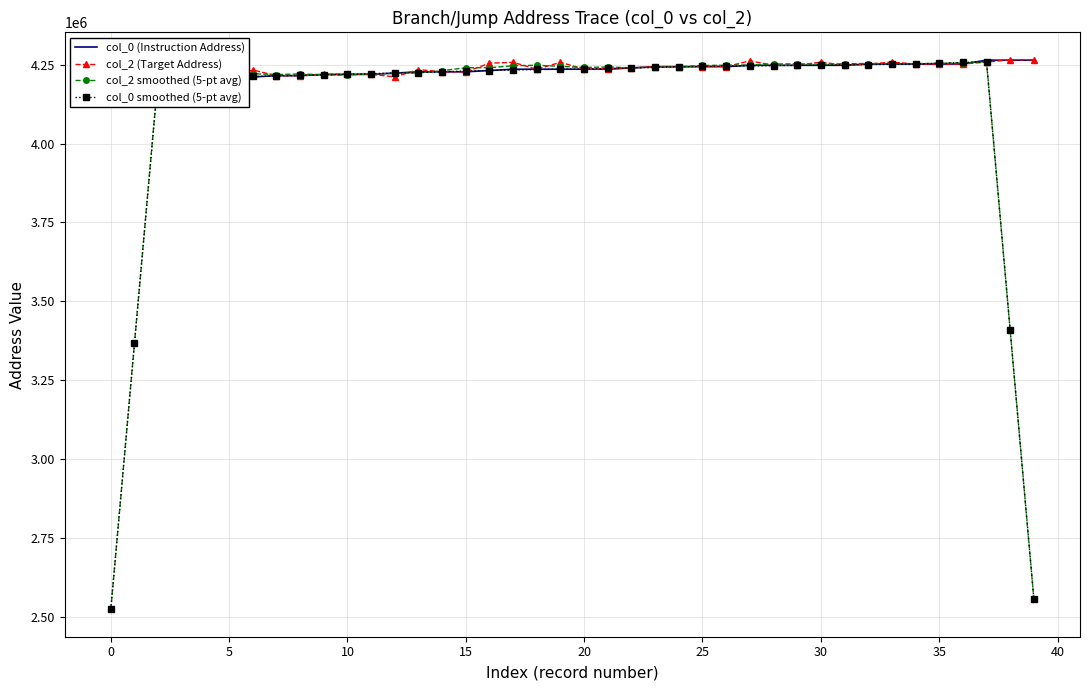

True or false: col_0 smoothed (5-pt avg) has more than 0 points higher than both neighbors.

True